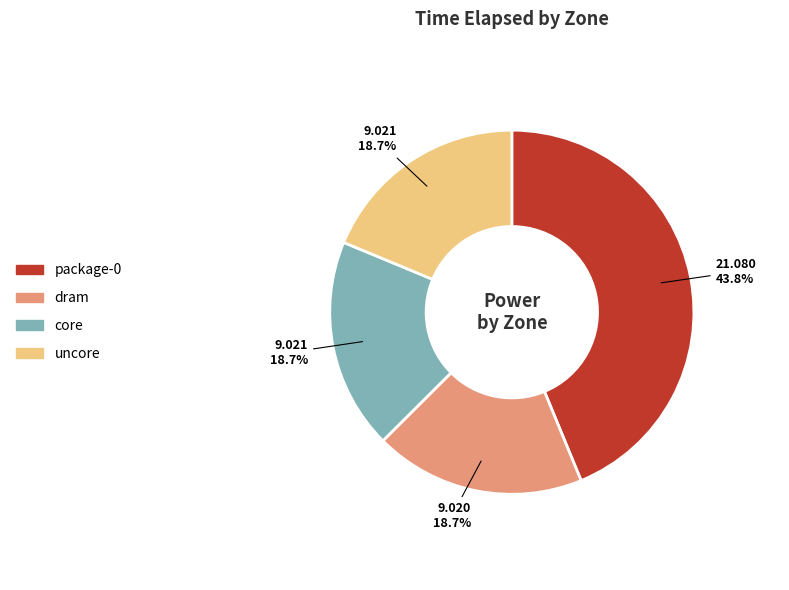

Which slice is the largest?

package-0